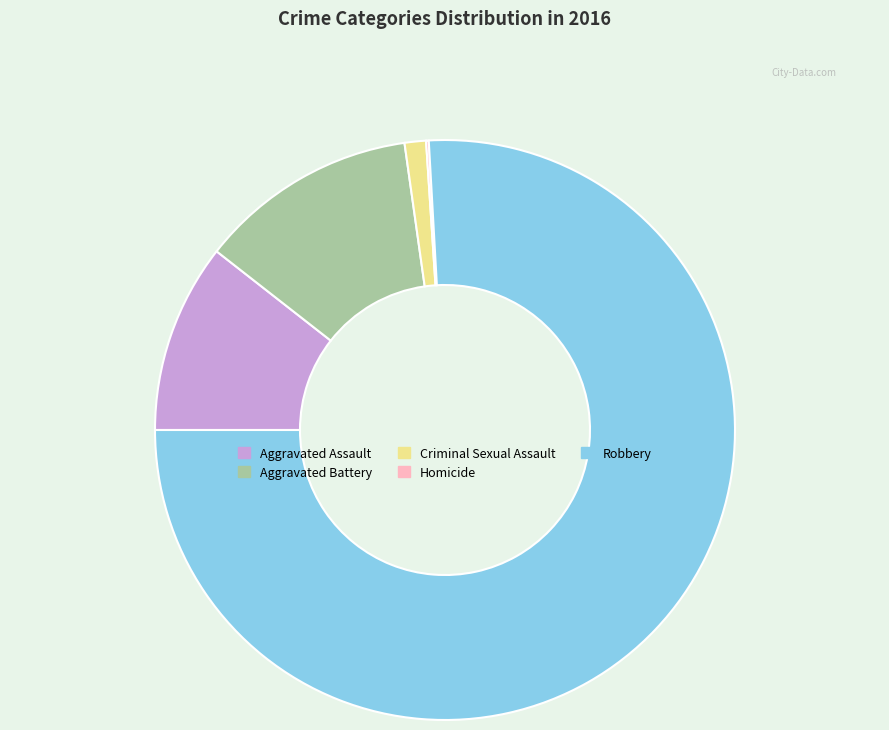

The Criminal Sexual Assault slice represents 1% of the pie. True or false?

True